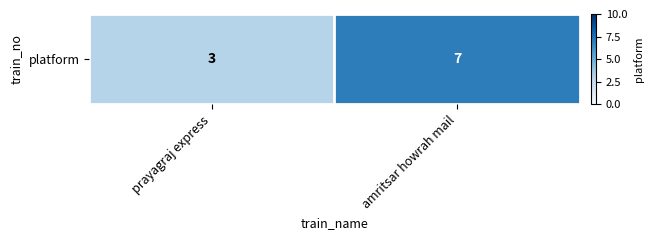

What is the change in value from prayagraj express to amritsar howrah mail?

+4